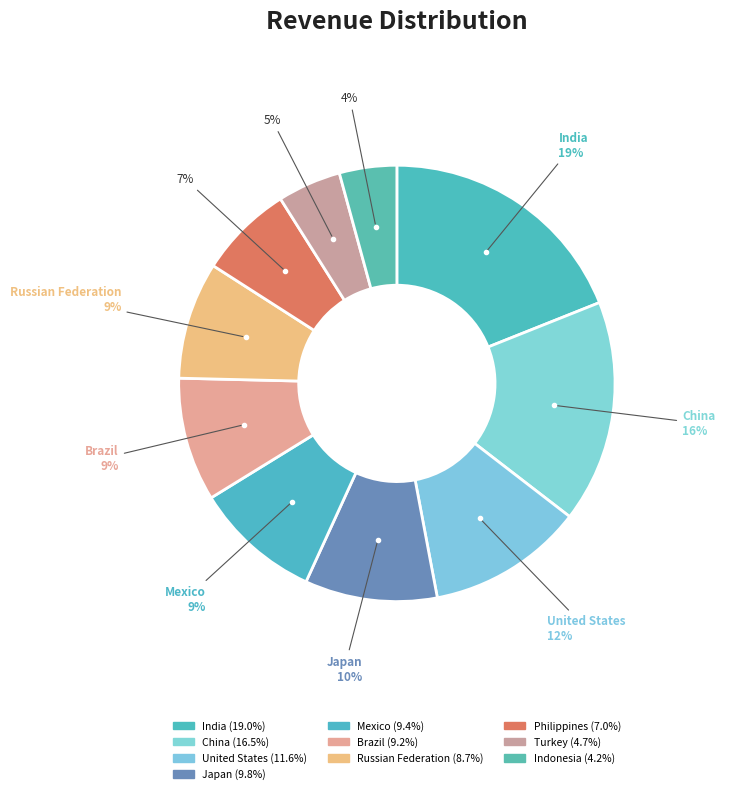

To the nearest percent, what is the combined percentage of Japan and China?

26%